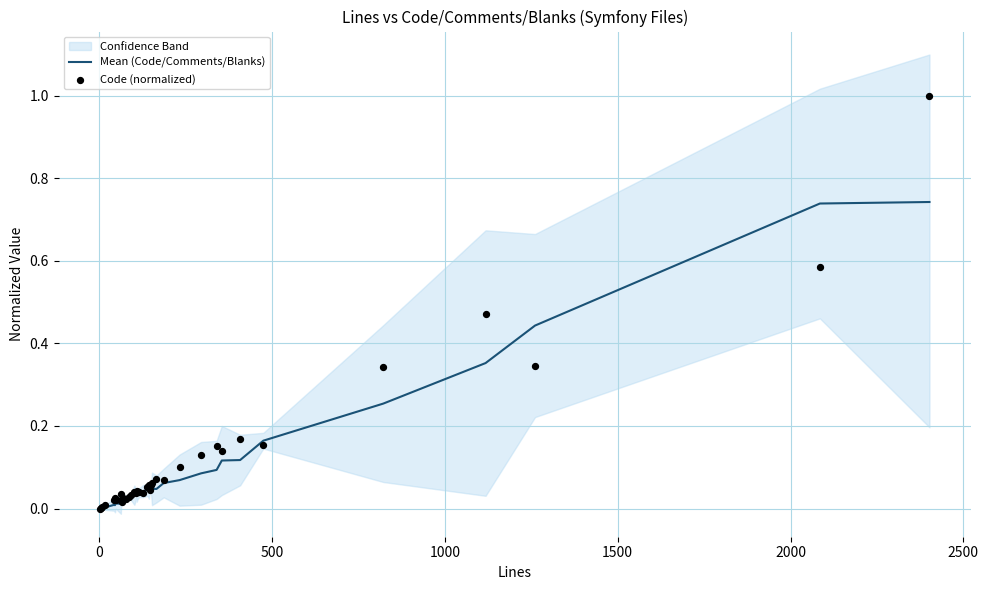

Which series has the largest total across all categories?

Code (normalized)